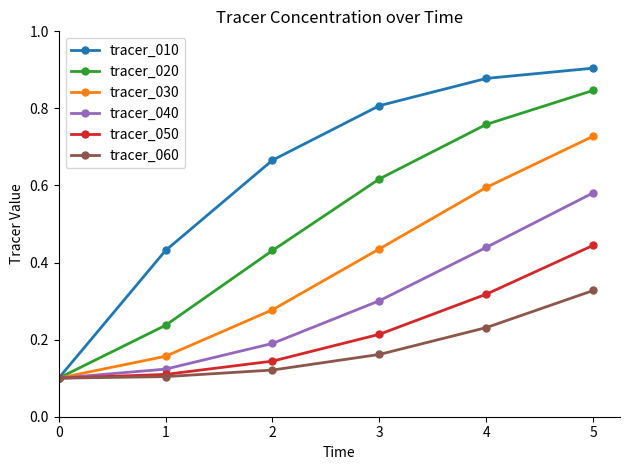

What are all the series names shown in the legend?

tracer_010, tracer_020, tracer_030, tracer_040, tracer_050, tracer_060